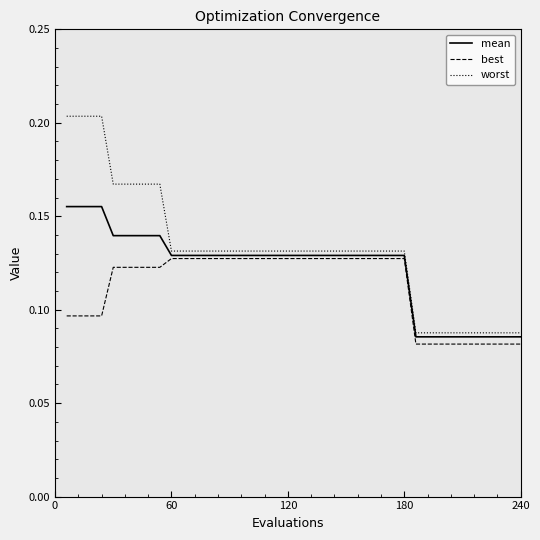

Rank the series by their average value, from lowest to highest.

best, mean, worst